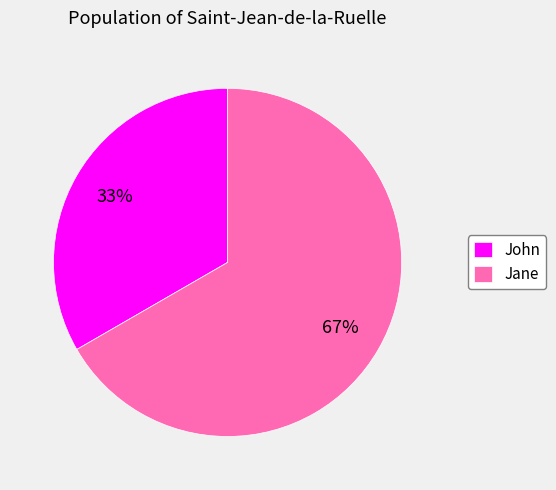

Combined, do Jane and John account for over 50%?

Yes